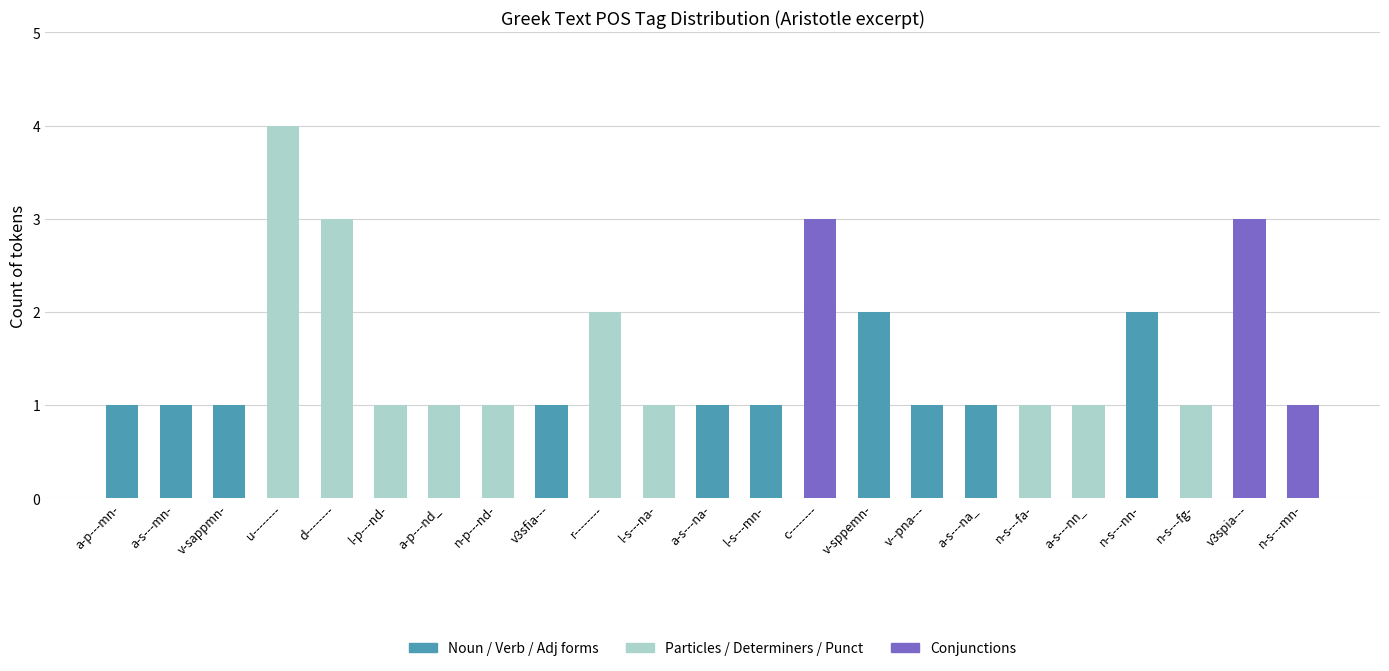

The value at n-s---nn- is 2. True or false?

True